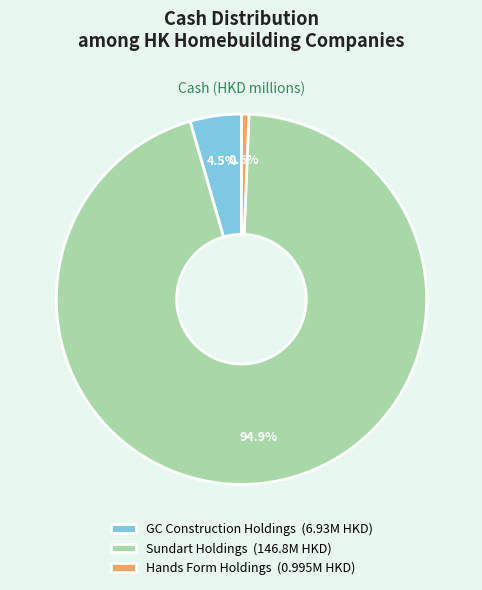

How many slices are in this pie chart?

3